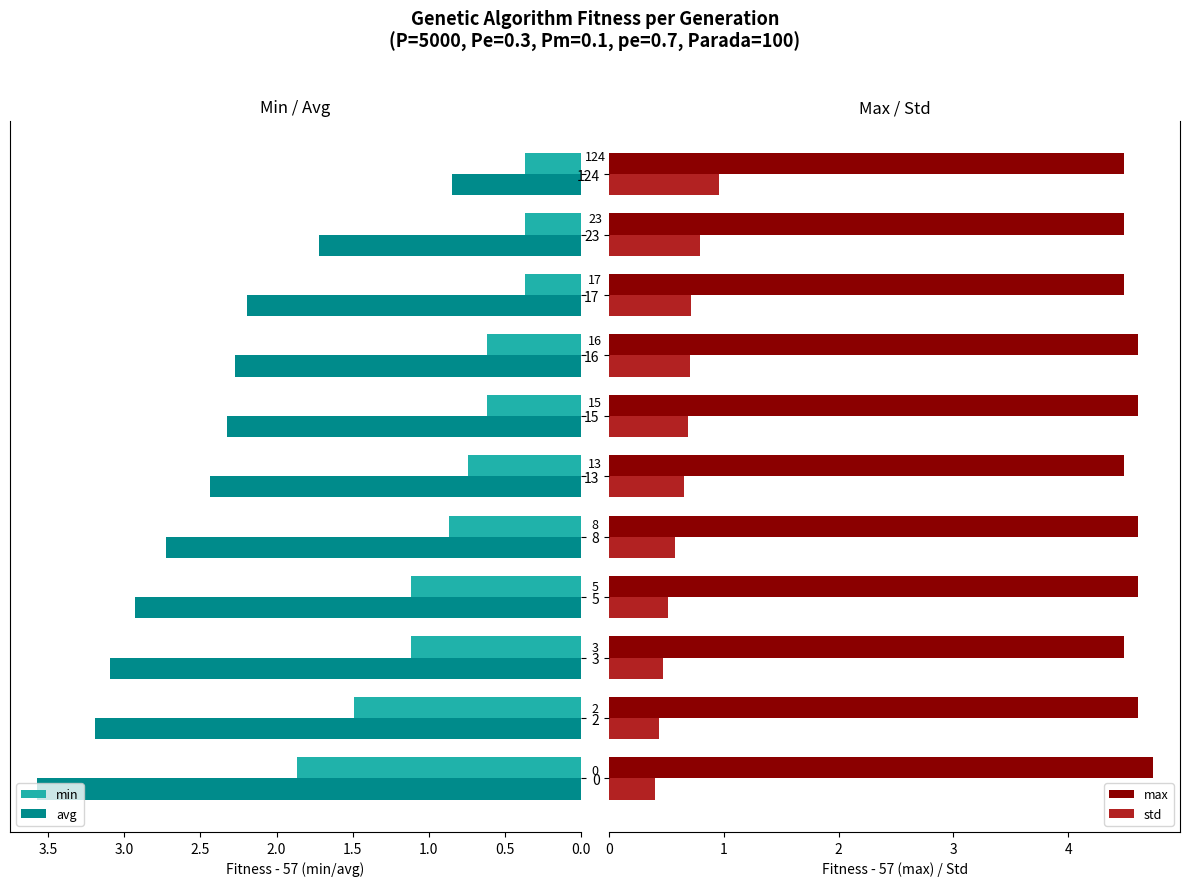

What is the sum of all max values?

50.2